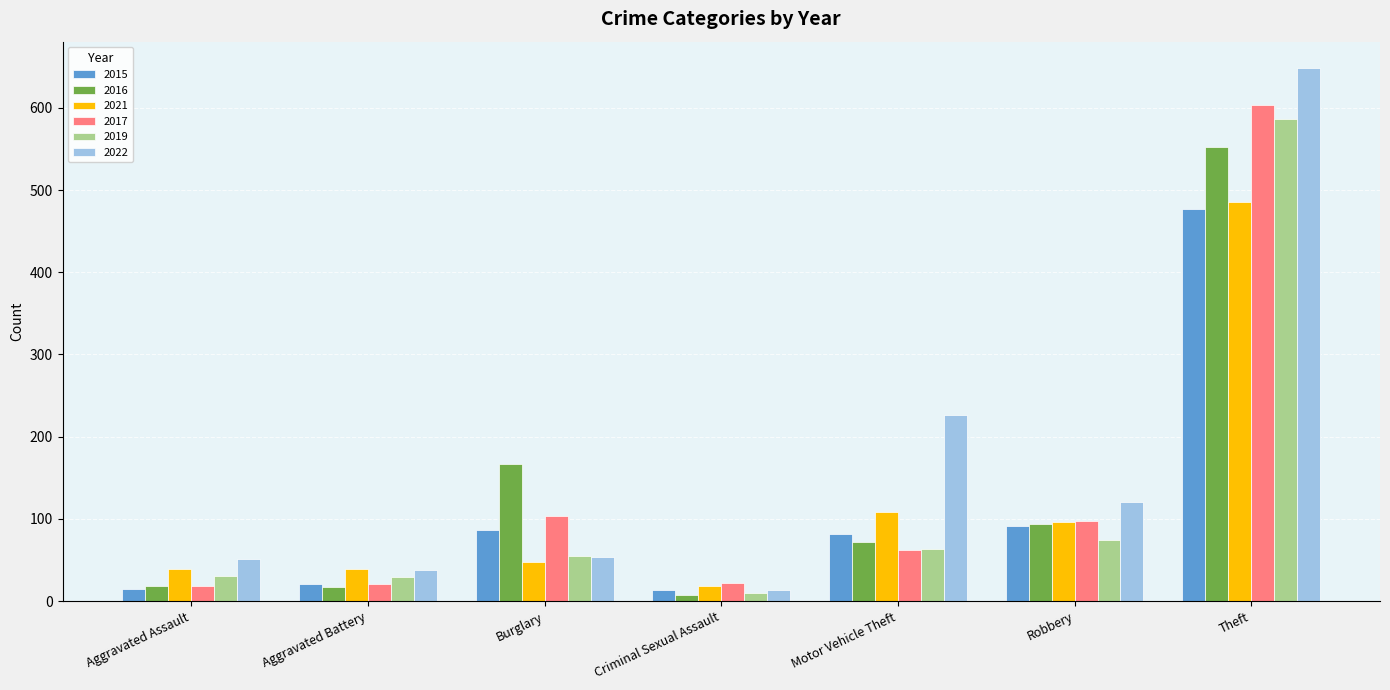

What is the spread (max minus min) of values at Burglary?

119